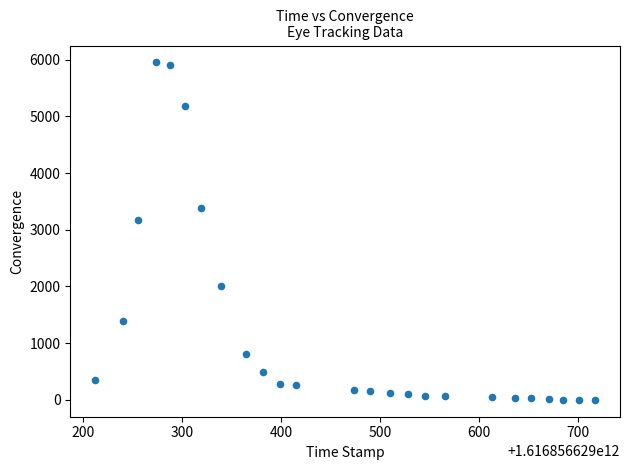

What Y value in the scatter plot is closest to 2975?

3170.8